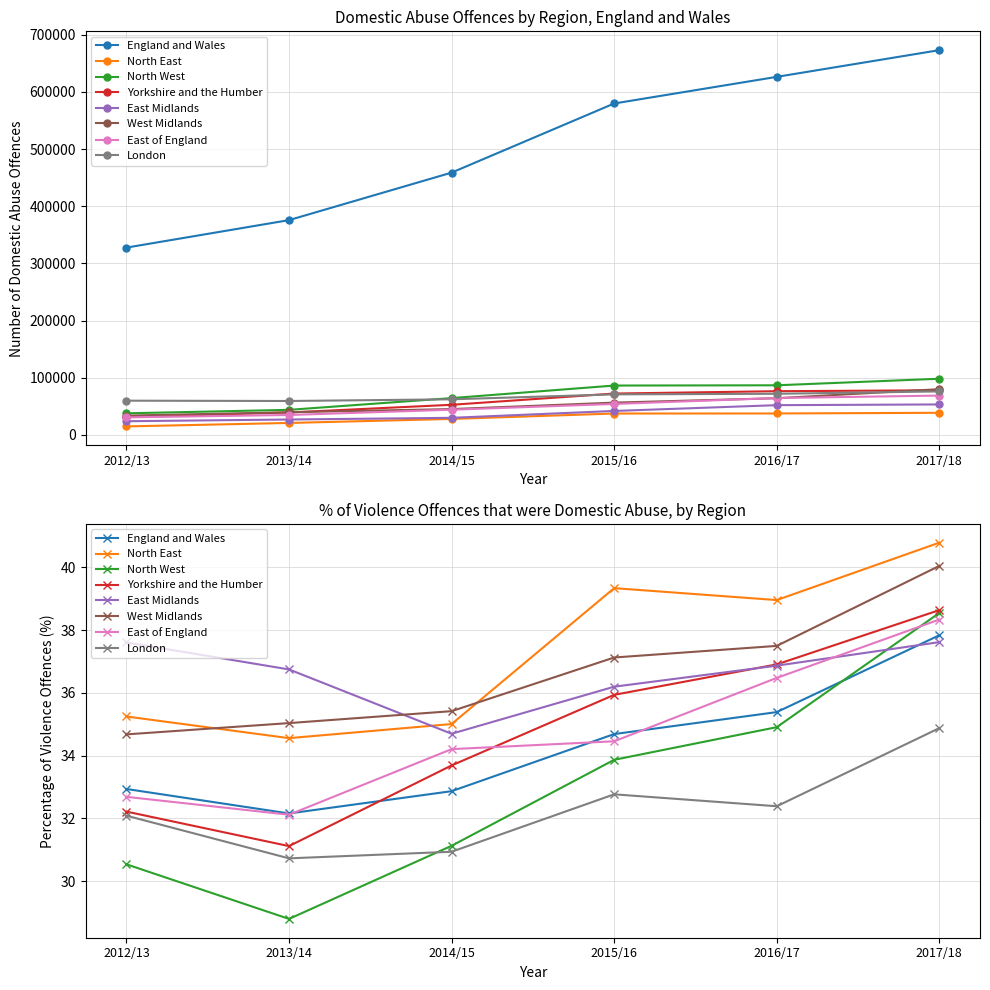

Where is Violence 2017/18 nearest to the value 336456?

North West